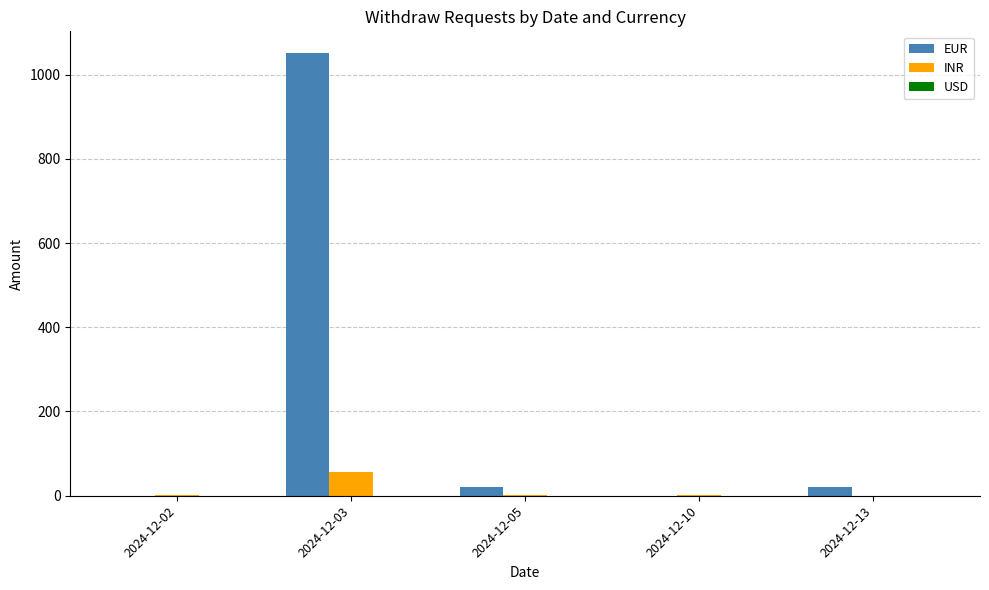

What is the highest value of the EUR series?

1050